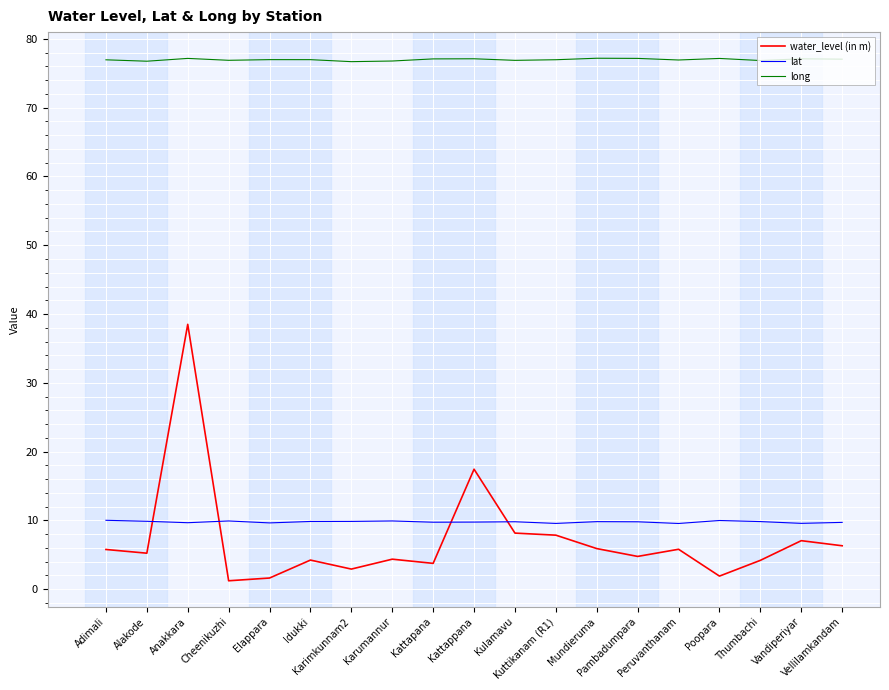

How many lines are shown in the chart?

3